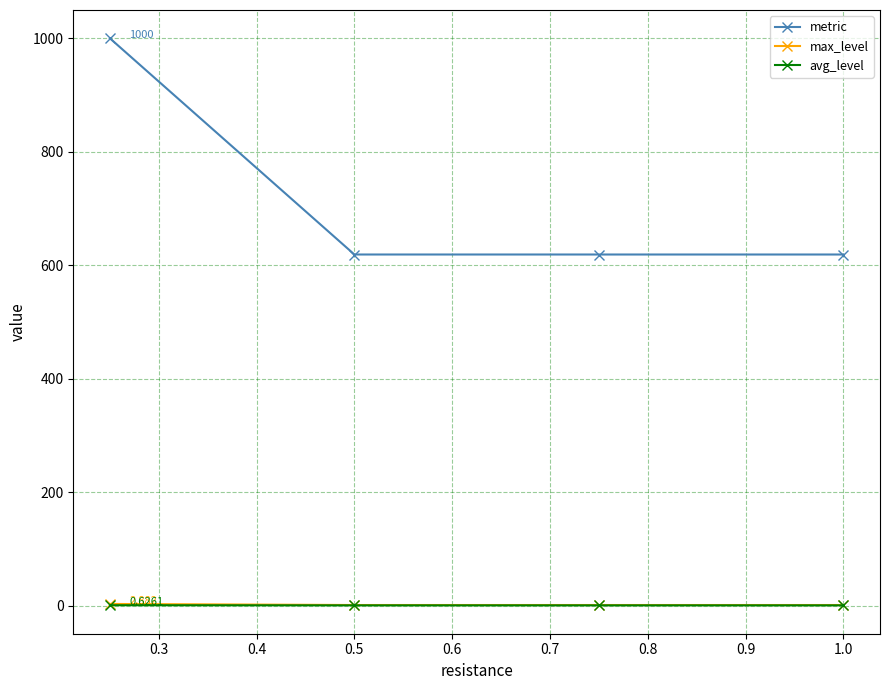

True or false: avg_level has more than 1 interior local peaks.

False